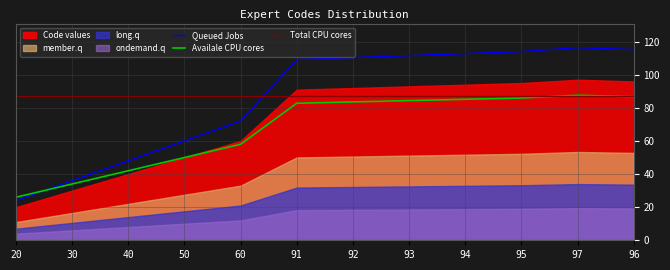

Between which two adjacent categories do Queued Jobs and Total CPU cores first intersect?

60 and 91